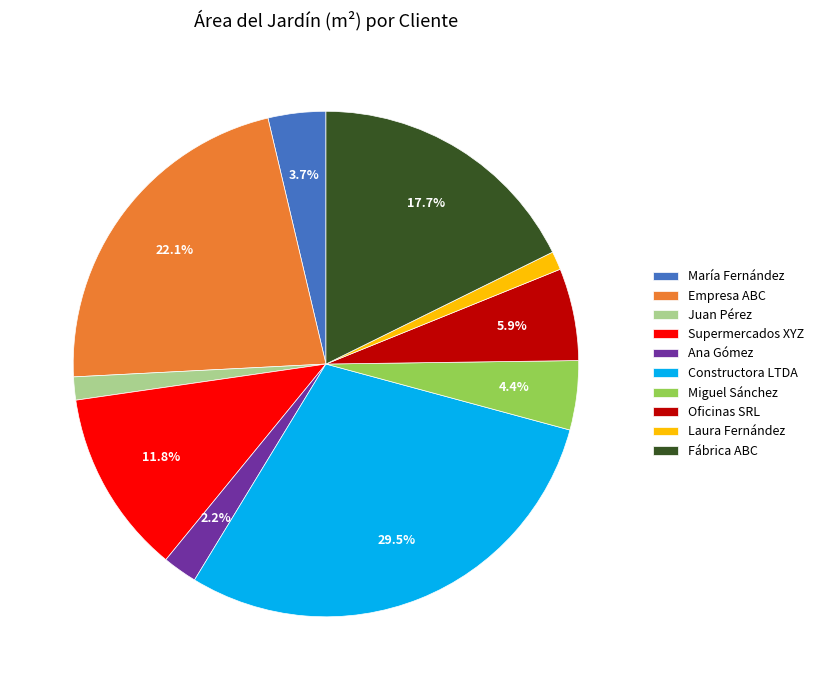

Which slice is the largest?

Constructora LTDA